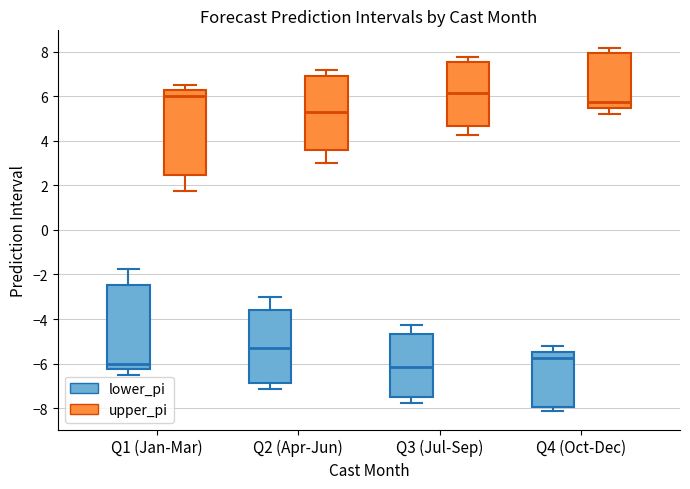

Reading left to right, read every box against the y-axis: the position of its median line, the range the box covers, and the ends of its whiskers. The values are not printed on the chart, so give them approximately, as read against the axis.

Q1 (Jan-Mar) (lower_pi): median -6.0, box -6.2 to -2.4, whiskers -6.4 to -1.8
Q1 (Jan-Mar) (upper_pi): median 6.0, box 2.4 to 6.2, whiskers 1.8 to 6.4
Q2 (Apr-Jun) (lower_pi): median -5.4, box -6.8 to -3.6, whiskers -7.2 to -3.0
Q2 (Apr-Jun) (upper_pi): median 5.4, box 3.6 to 6.8, whiskers 3.0 to 7.2
Q3 (Jul-Sep) (lower_pi): median -6.2, box -7.6 to -4.6, whiskers -7.8 to -4.2
Q3 (Jul-Sep) (upper_pi): median 6.2, box 4.6 to 7.6, whiskers 4.2 to 7.8
Q4 (Oct-Dec) (lower_pi): median -5.8, box -8.0 to -5.4, whiskers -8.2 to -5.2
Q4 (Oct-Dec) (upper_pi): median 5.8, box 5.4 to 8.0, whiskers 5.2 to 8.2